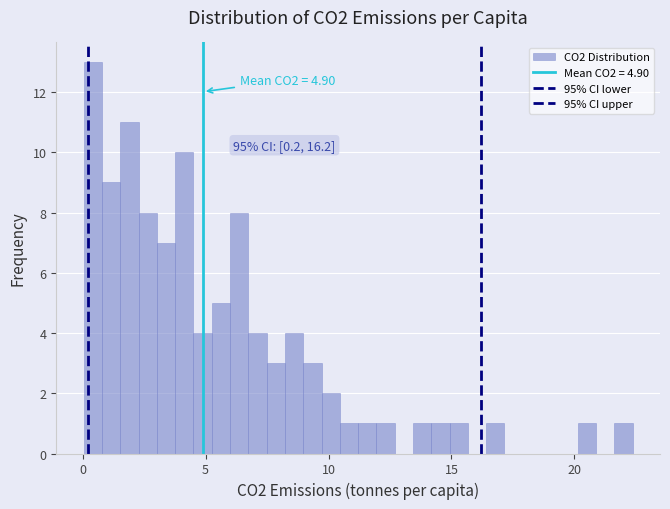

Read against the x-axis, roughly where is the centre of the tallest bar?

0.5